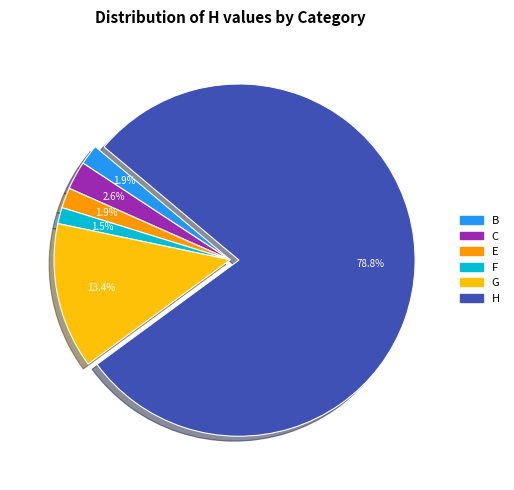

Count the number of slices in the pie.

6